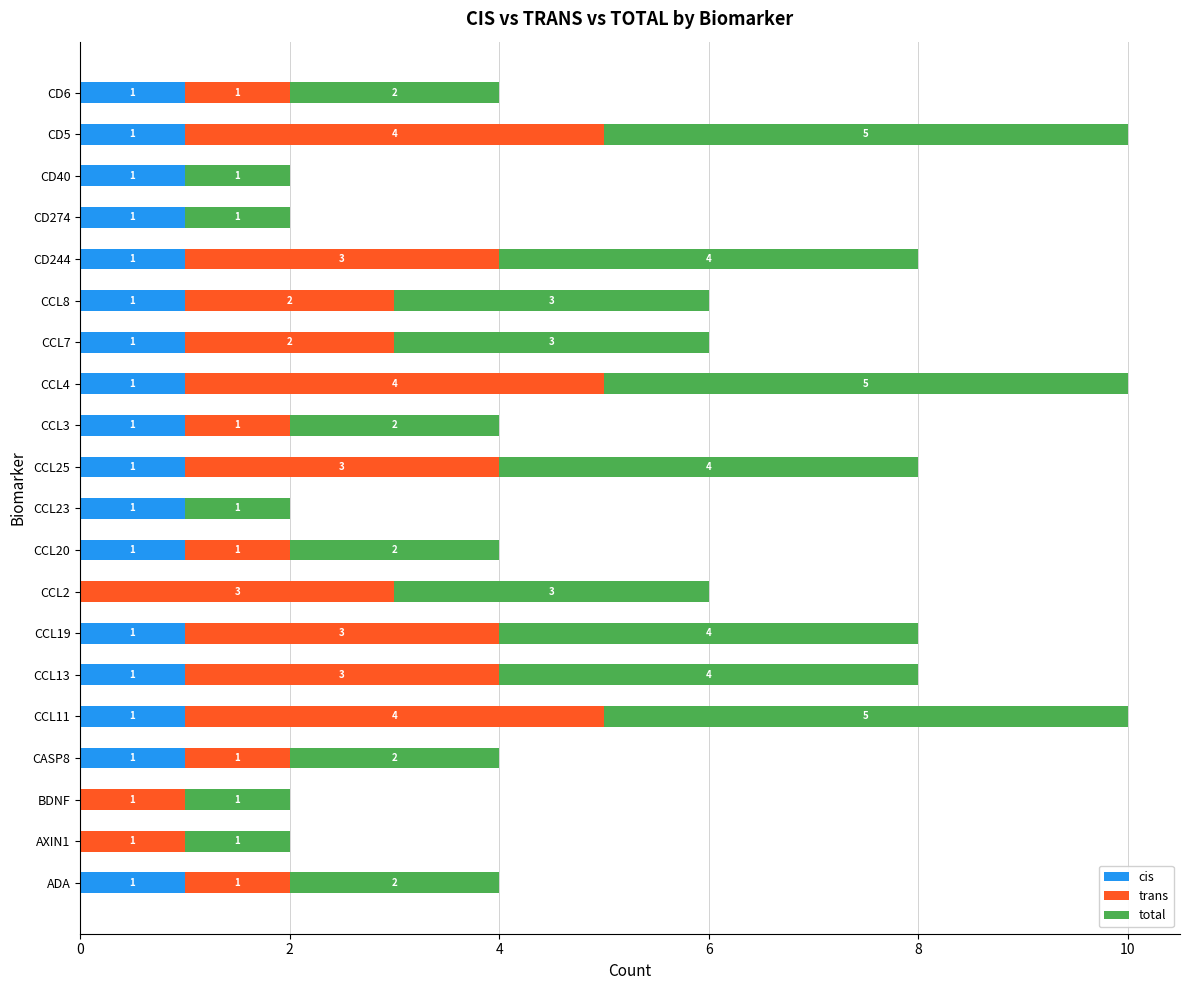

Is it true that cis equals 1 at CCL20?

True